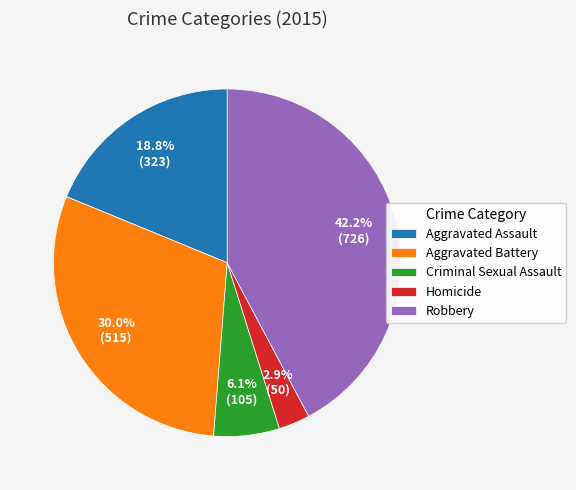

To the nearest percent, what portion does Homicide represent?

3%